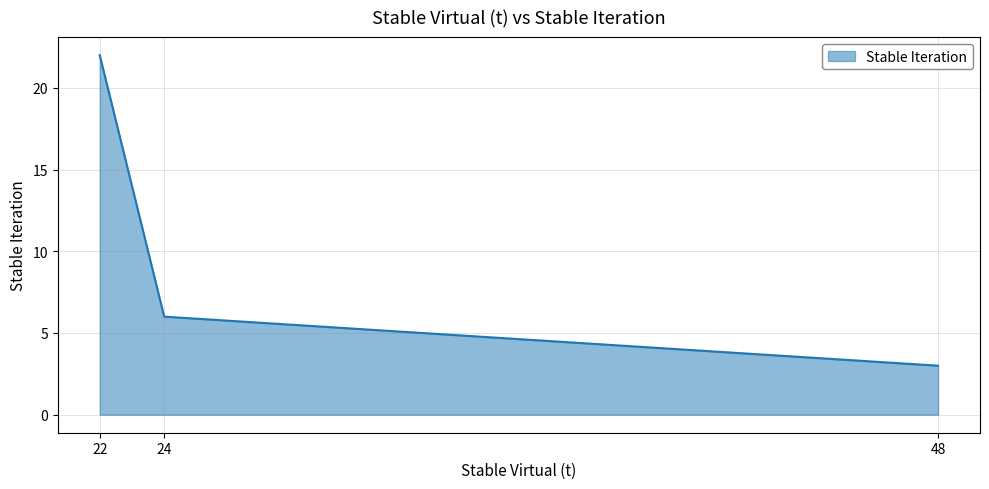

Rank the categories by value from highest to lowest.

22, 24, 48